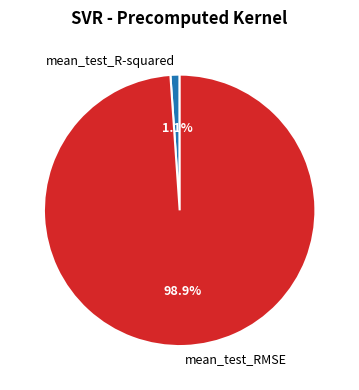

What percentage is the mean_test_R-squared slice, to the nearest percent?

1%